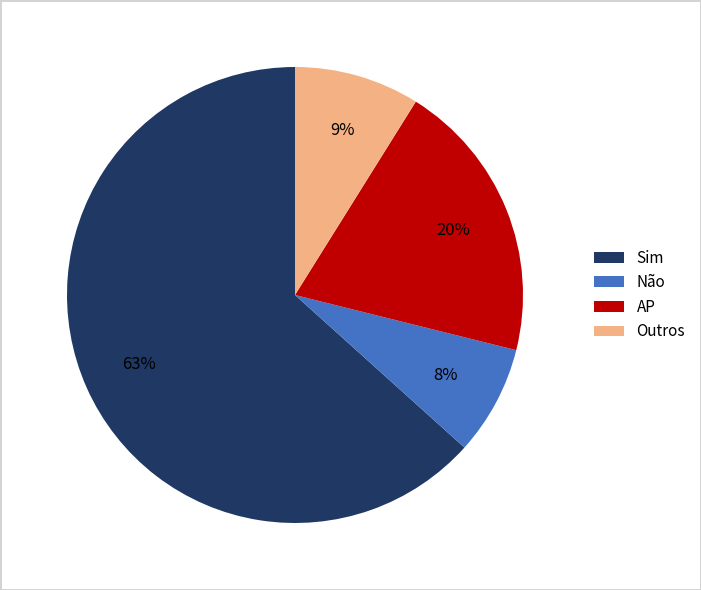

Is there any slice that represents more than half of the pie?

Yes